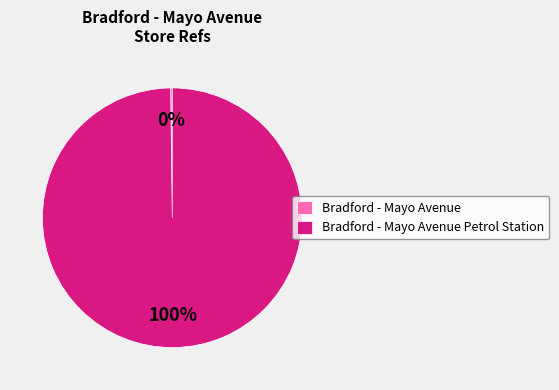

Does any single category account for the majority?

Yes